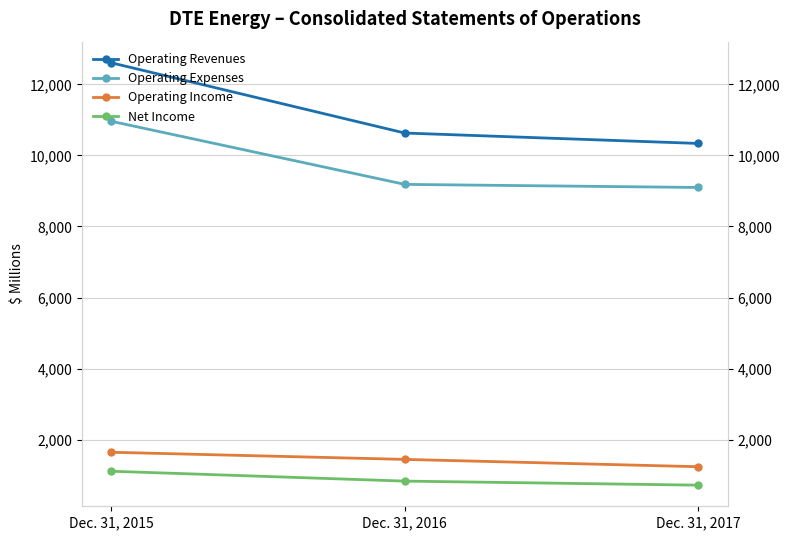

What is the minimum value for Operating Expenses?

9098